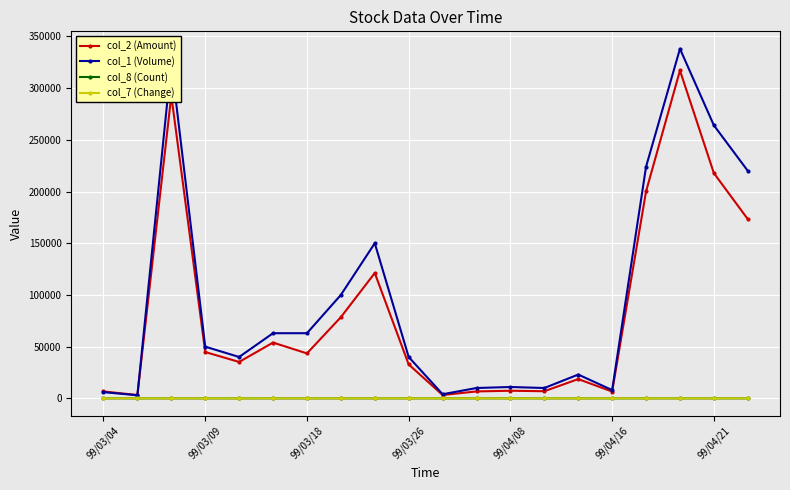

What is the value of the col_2 (Amount) point at the 7th from the left?

43470.0